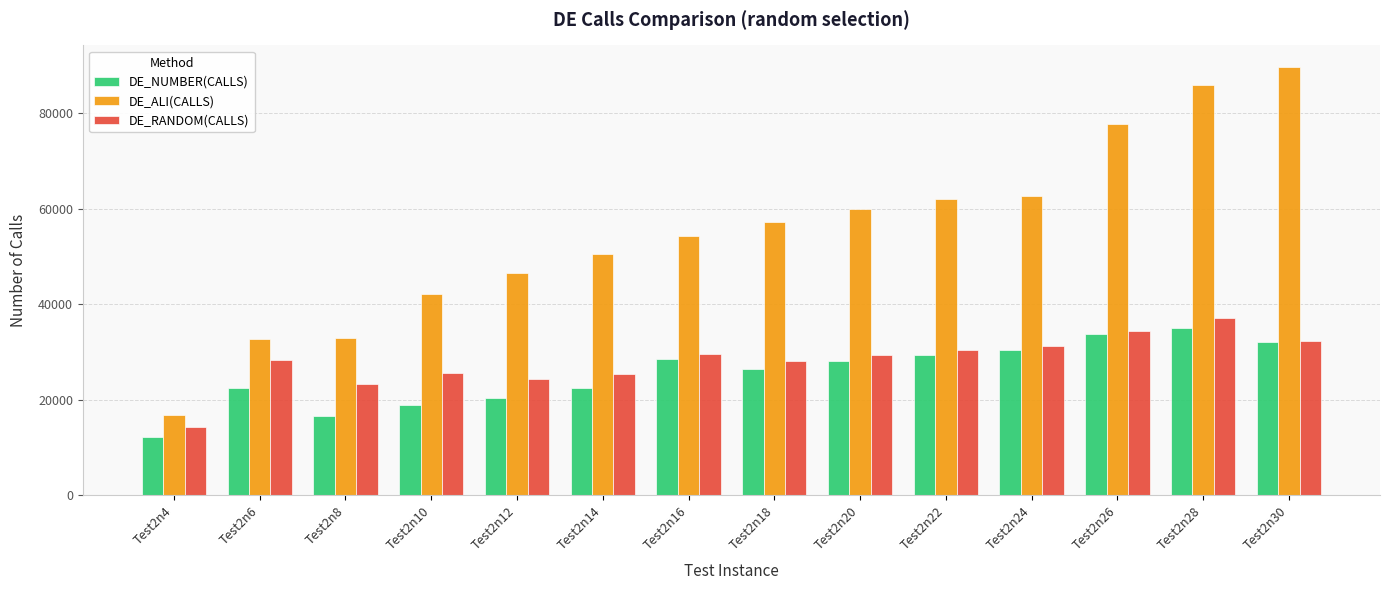

What is the difference between the highest and lowest values at Test2n10?

23465